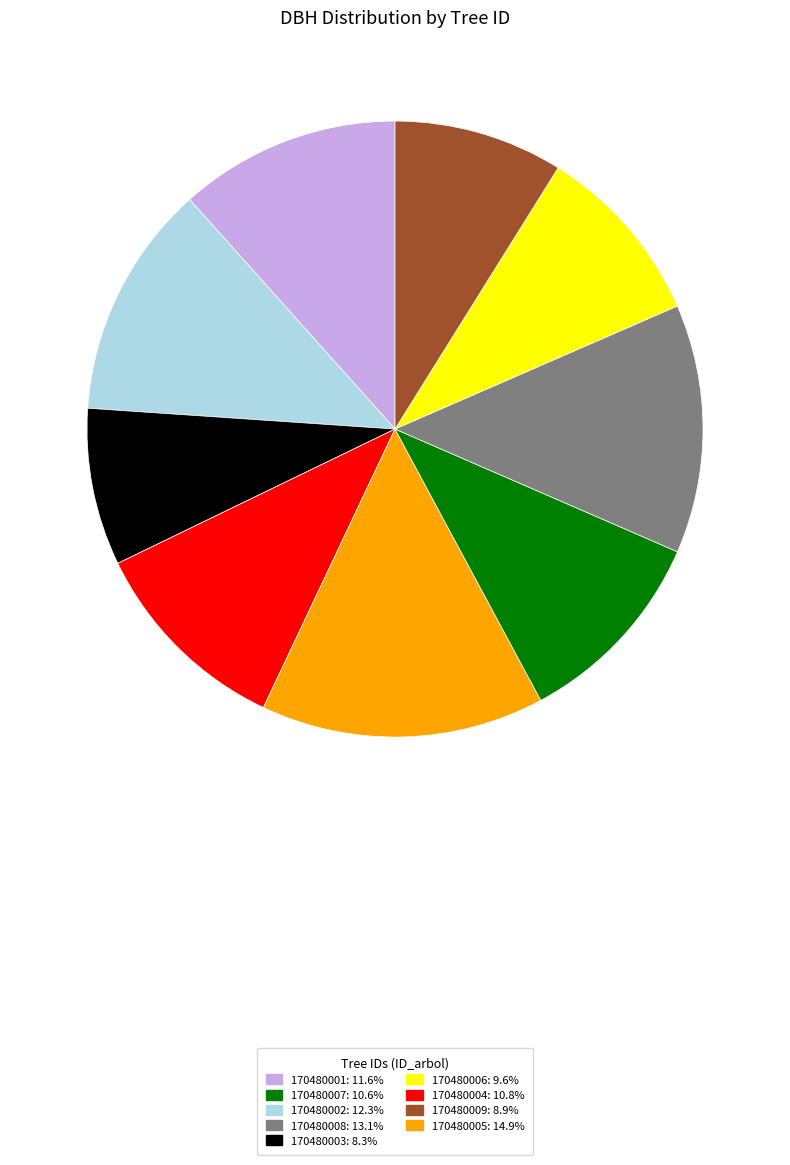

Is there a majority slice in this chart?

No